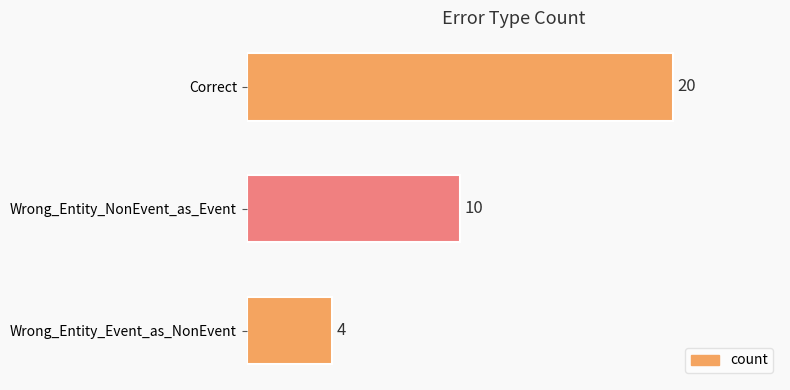

List the labels in order of value, smallest first.

Wrong_Entity_Event_as_NonEvent, Wrong_Entity_NonEvent_as_Event, Correct